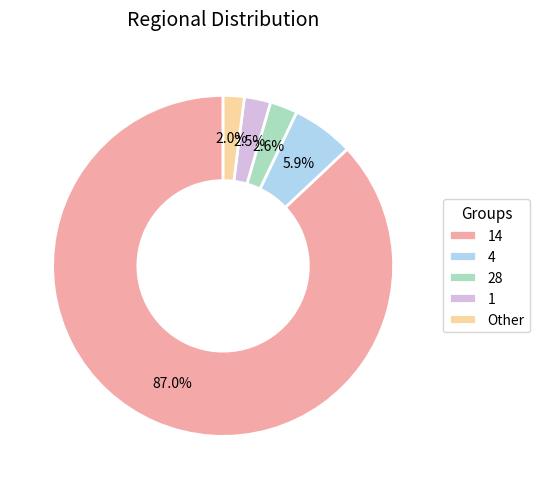

Combined, do Other and 14 account for over 50%?

Yes